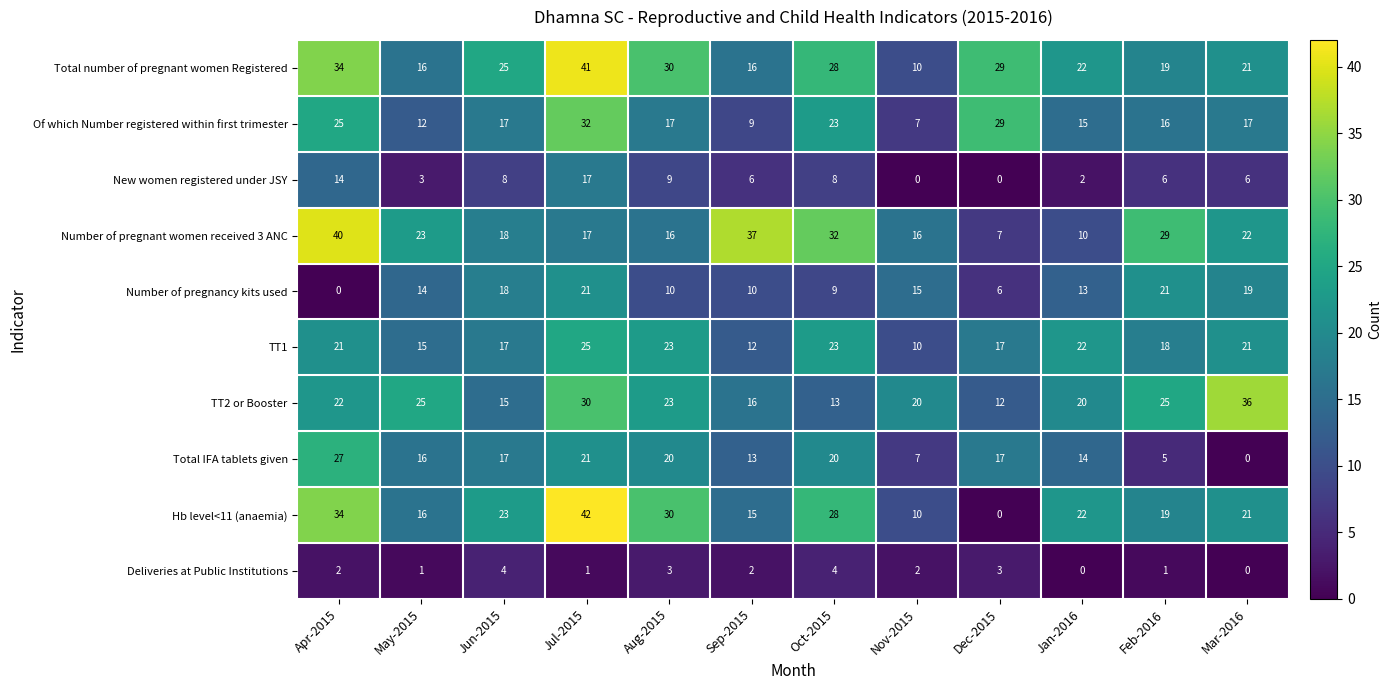

Between Nov-2015 and Mar-2016, which series saw the biggest shift?

TT2 or Booster